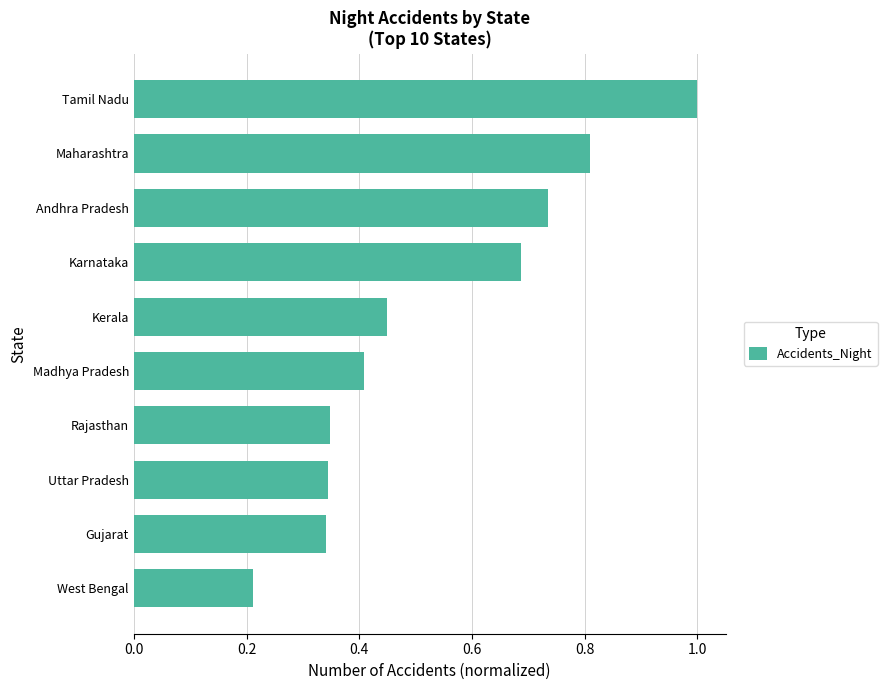

What is the sum of all values?

5.3